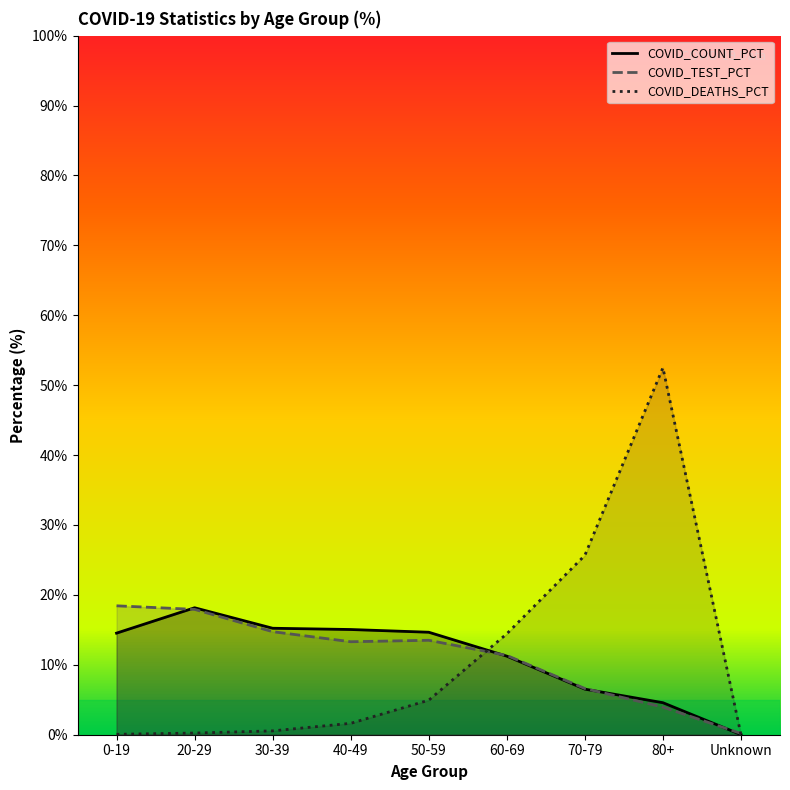

What is the maximum value for COVID_TEST_PCT?

18.4